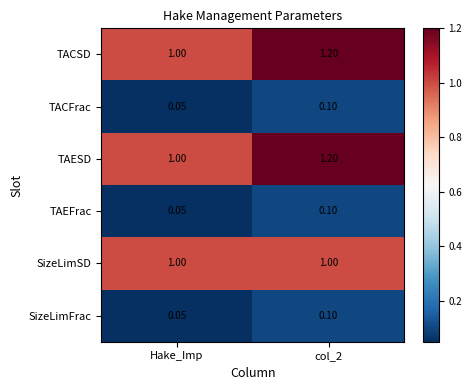

At which label does TAESD reach its minimum?

Hake_Imp